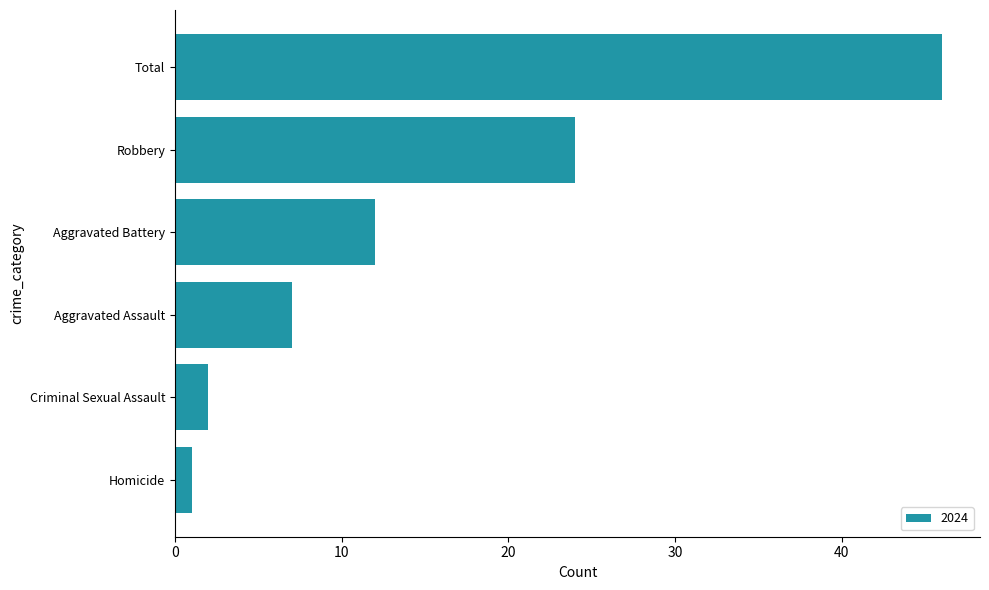

What is the change in value from Homicide to Aggravated Assault?

+6